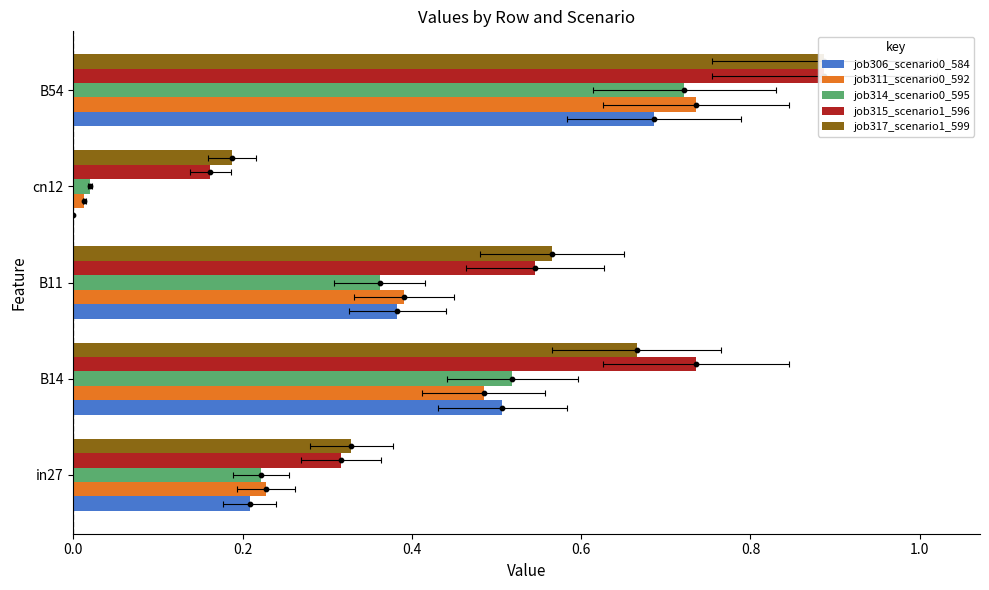

At how many categories does at least one series exceed 0?

5